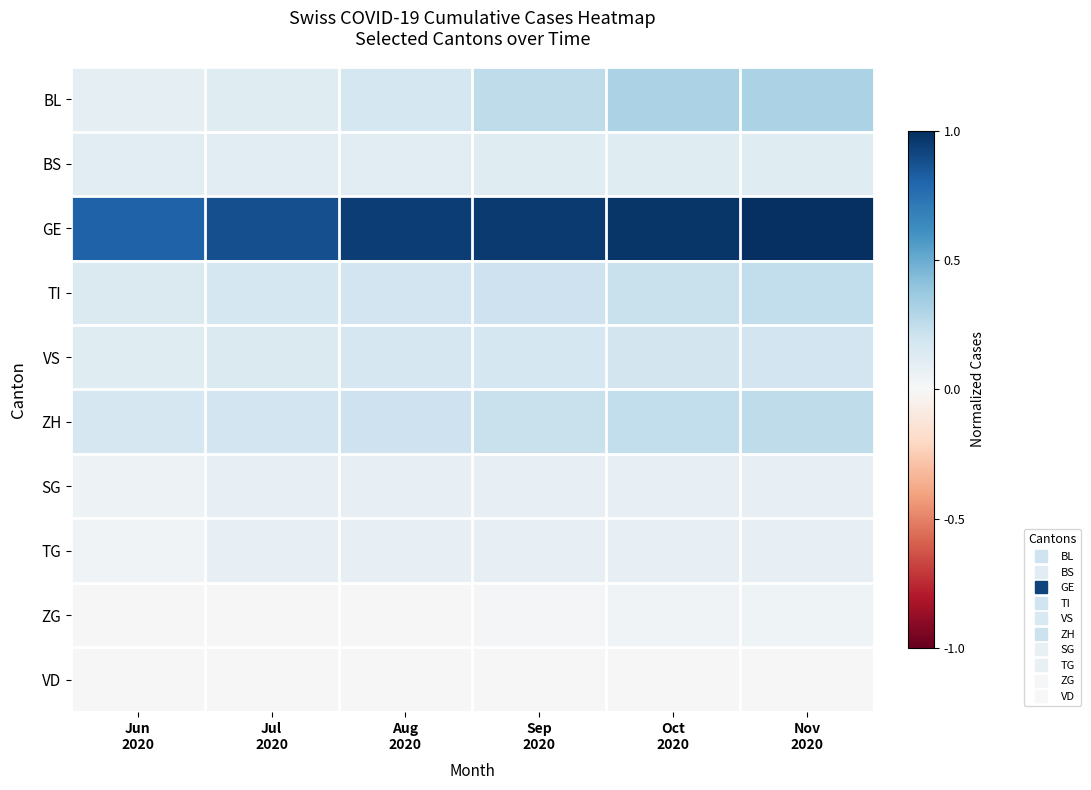

How many data points does each series have?

6